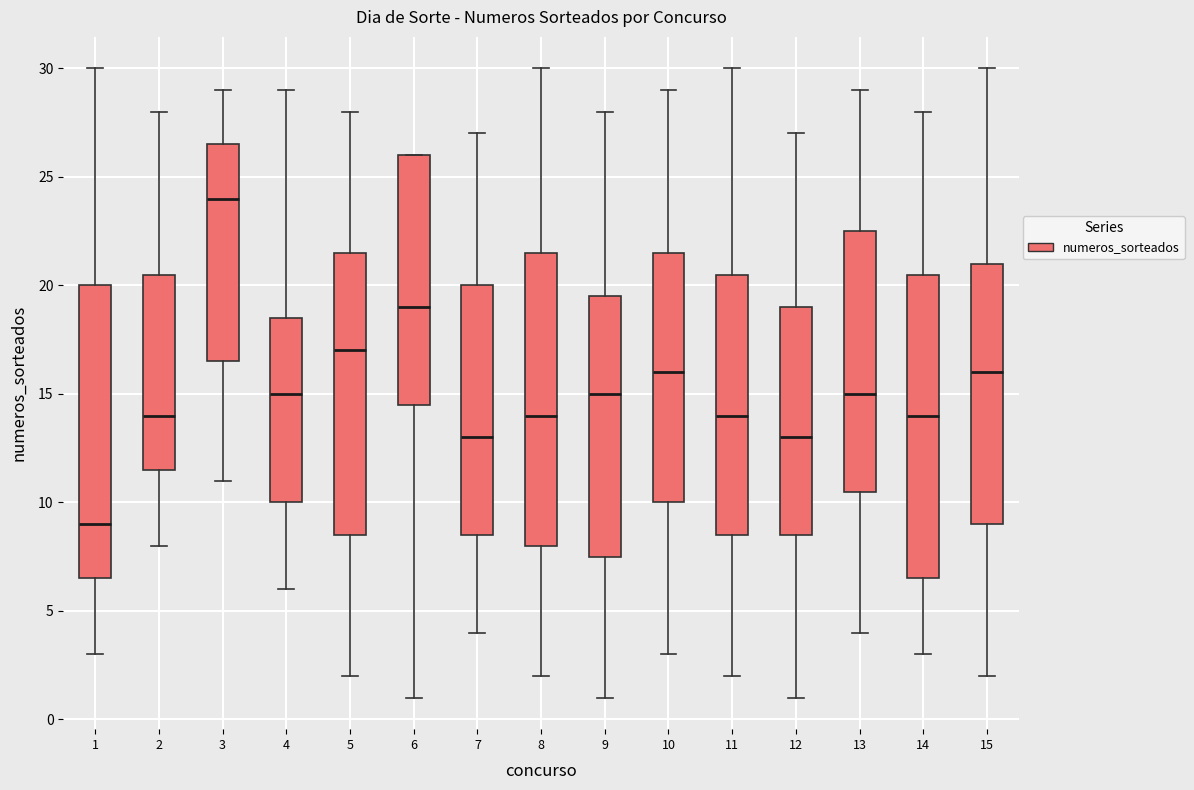

Reading left to right, read every box against the y-axis: the position of its median line, the range the box covers, and the ends of its whiskers. The values are not printed on the chart, so give them approximately, as read against the axis.

1: median 9.0, box 6.5 to 20.0, whiskers 3.0 to 30.0
2: median 14.0, box 11.5 to 20.5, whiskers 8.0 to 28.0
3: median 24.0, box 16.5 to 26.5, whiskers 11.0 to 29.0
4: median 15.0, box 10.0 to 18.5, whiskers 6.0 to 29.0
5: median 17.0, box 8.5 to 21.5, whiskers 2.0 to 28.0
6: median 19.0, box 14.5 to 26.0, whiskers 1.0 to 26.0
7: median 13.0, box 8.5 to 20.0, whiskers 4.0 to 27.0
8: median 14.0, box 8.0 to 21.5, whiskers 2.0 to 30.0
9: median 15.0, box 7.5 to 19.5, whiskers 1.0 to 28.0
10: median 16.0, box 10.0 to 21.5, whiskers 3.0 to 29.0
11: median 14.0, box 8.5 to 20.5, whiskers 2.0 to 30.0
12: median 13.0, box 8.5 to 19.0, whiskers 1.0 to 27.0
13: median 15.0, box 10.5 to 22.5, whiskers 4.0 to 29.0
14: median 14.0, box 6.5 to 20.5, whiskers 3.0 to 28.0
15: median 16.0, box 9.0 to 21.0, whiskers 2.0 to 30.0